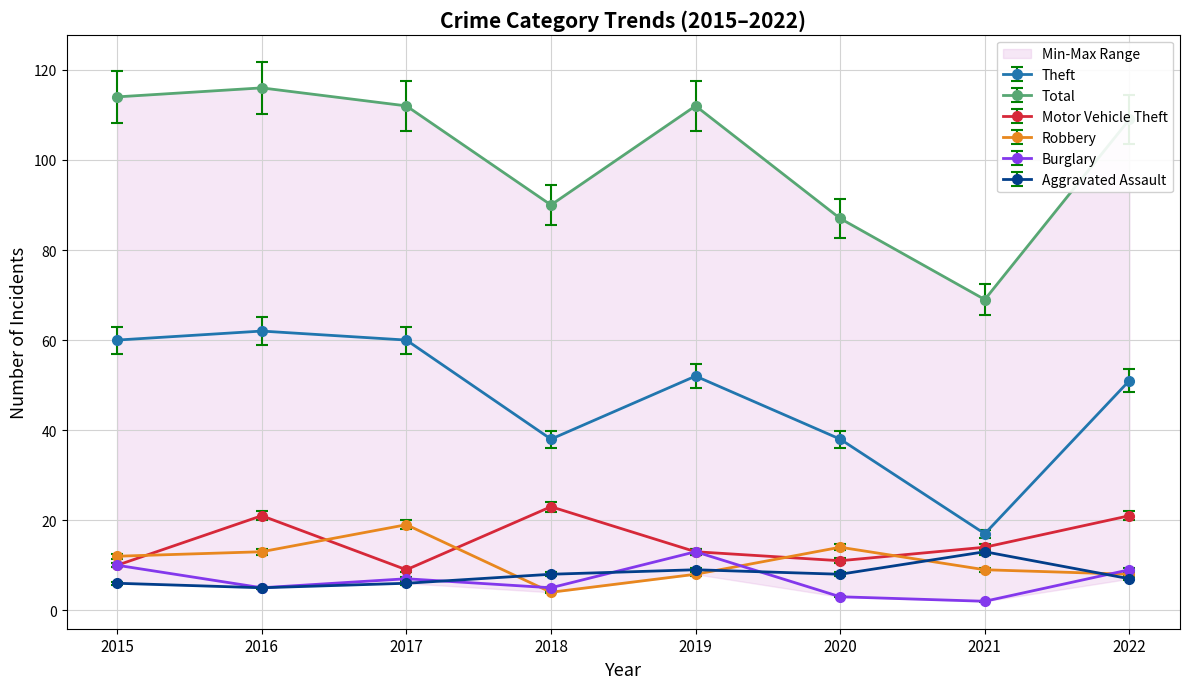

What is the average value of the Total series?

101